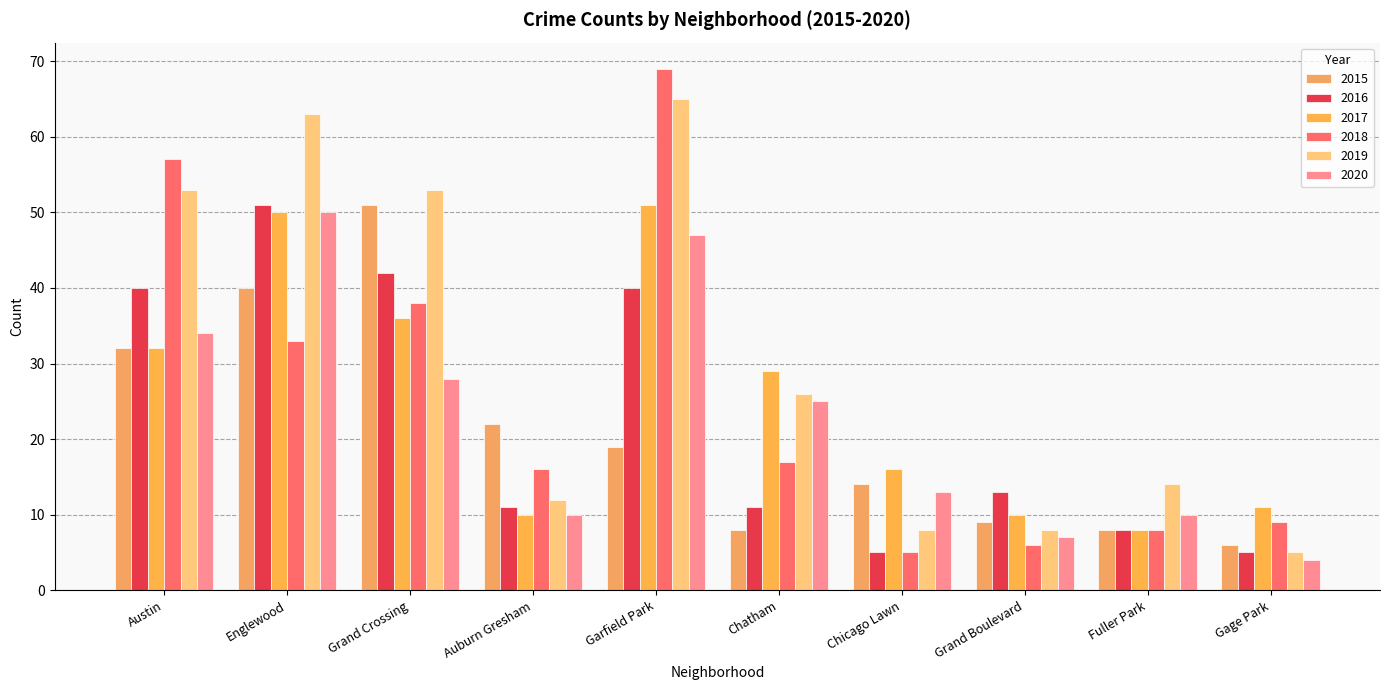

What is the value of the 2020 bar at the 4th from the left?

10